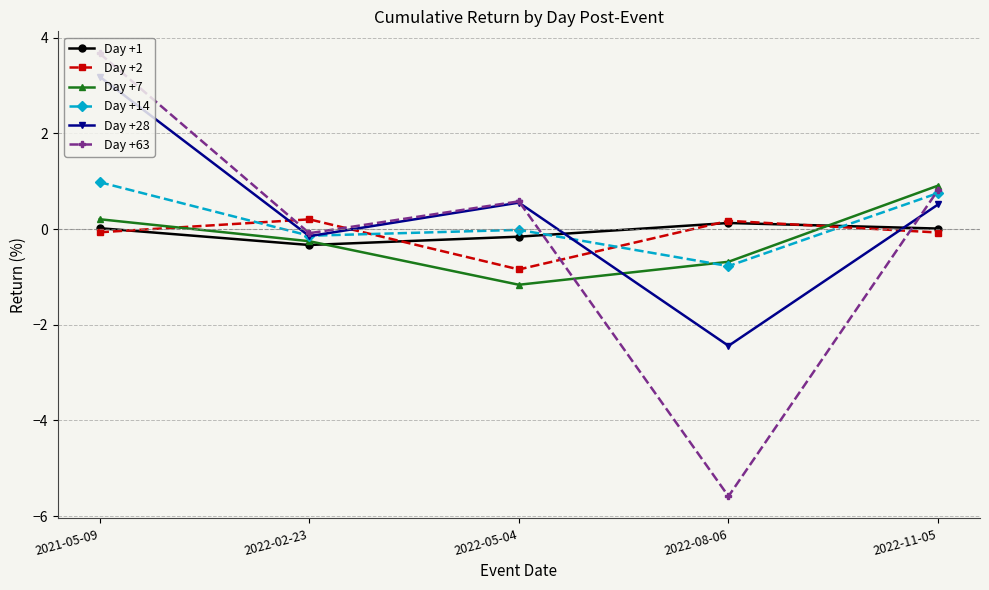

Which series has the widest spread of values?

Day +63